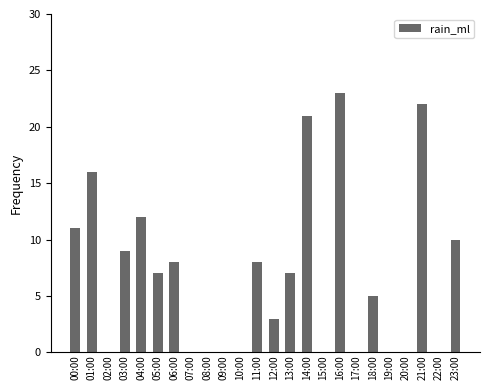

Count the number of categories in the chart.

24